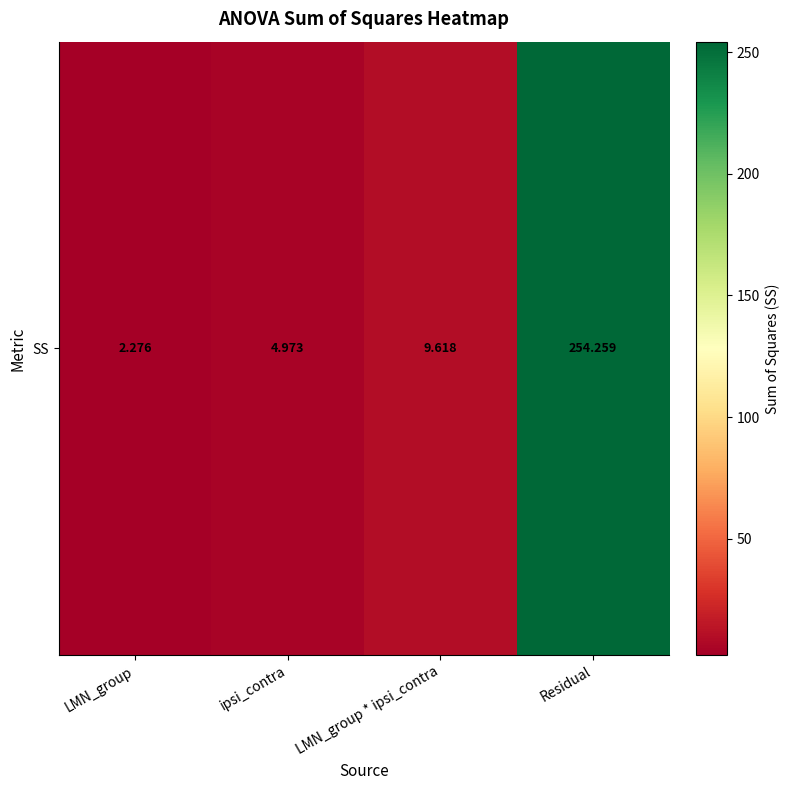

Reading left to right, transcribe all the data shown in this chart.

2.3	5.0	9.6	254.3